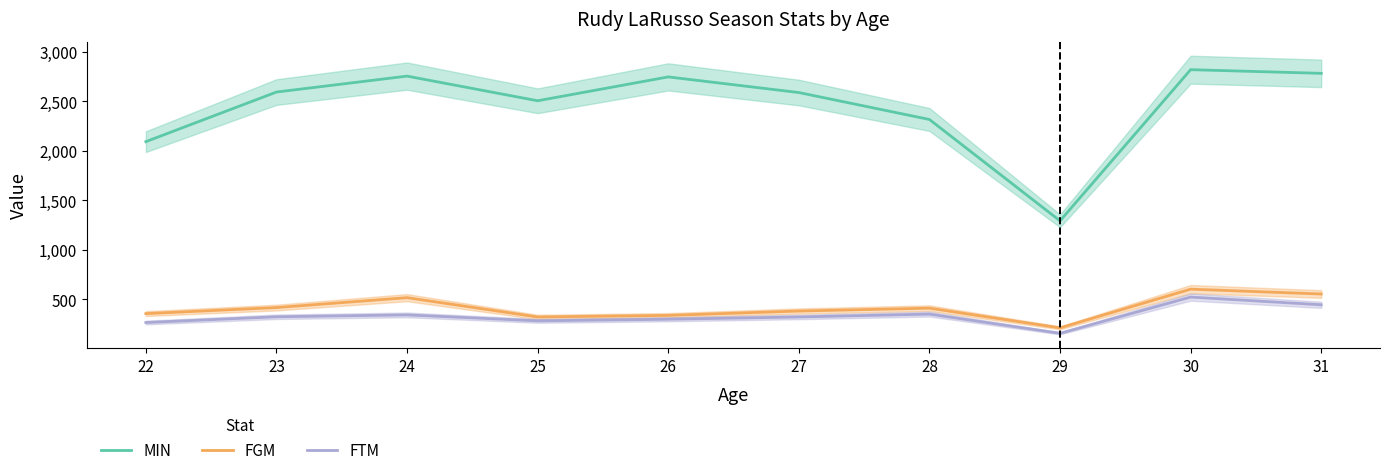

What is the difference between the maximum and second lowest values in the FGM series?

281